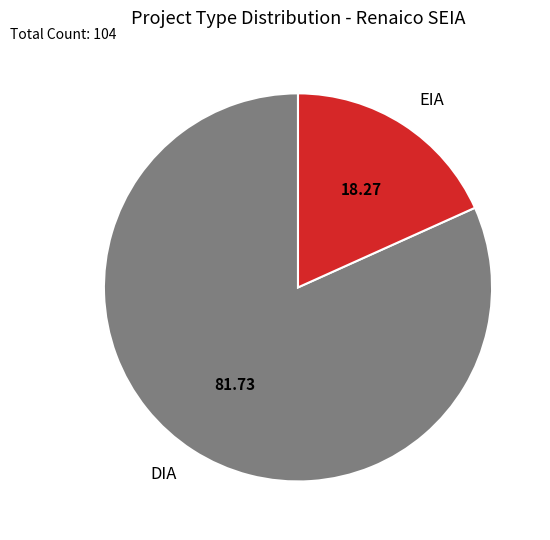

Which has a higher value, DIA or EIA?

DIA